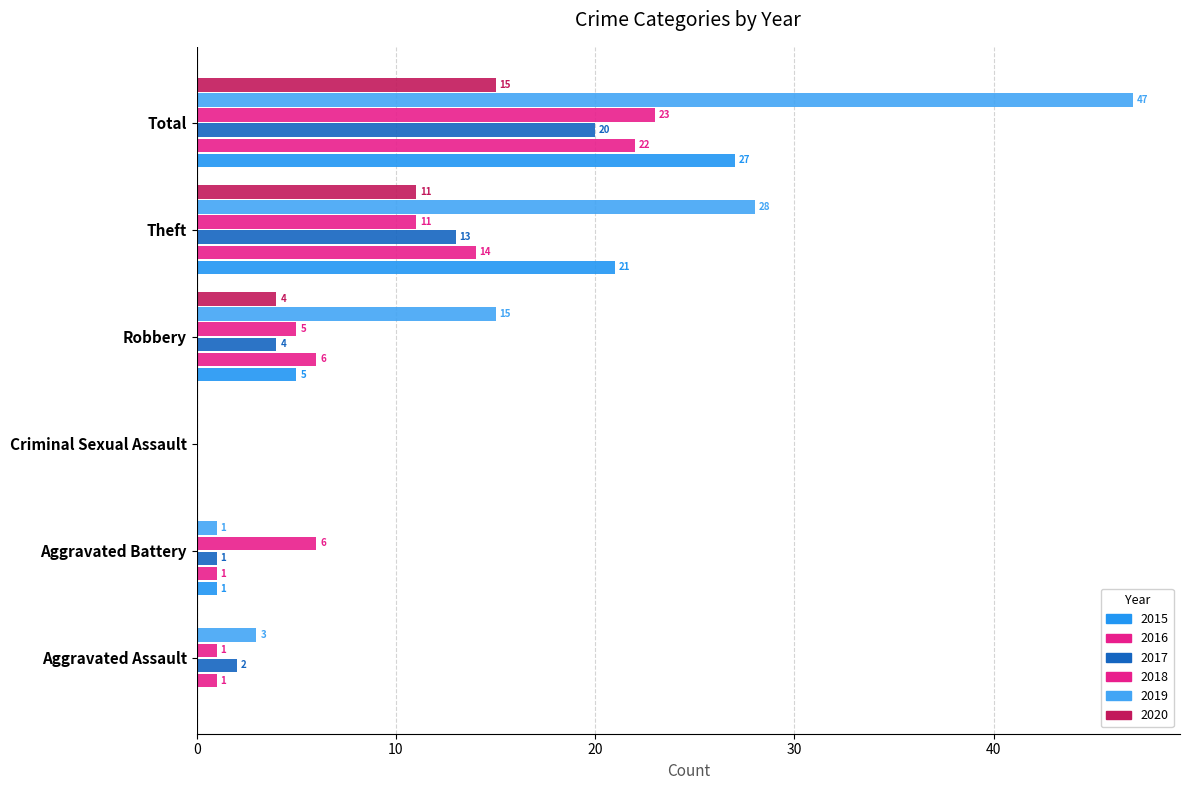

What is the sum of the 2016 values at Aggravated Assault and Robbery?

7